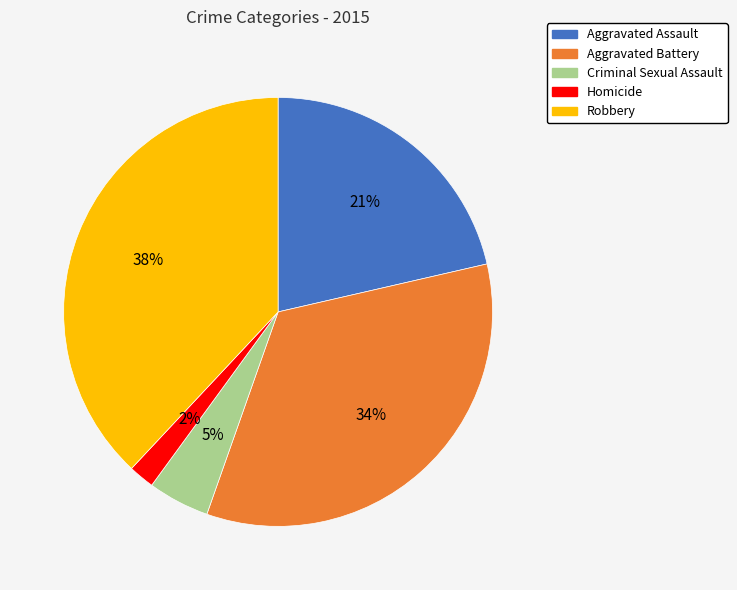

The Aggravated Assault slice represents 21% of the pie. True or false?

True